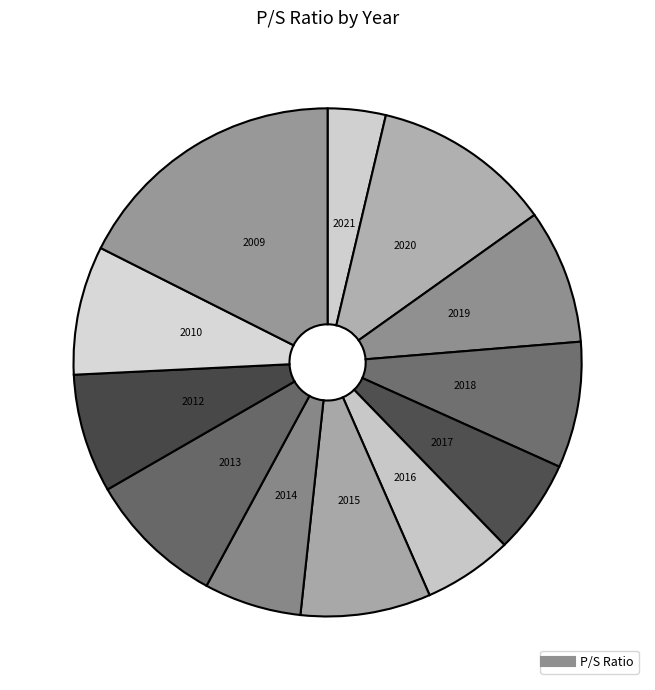

Count the number of slices in the pie.

12